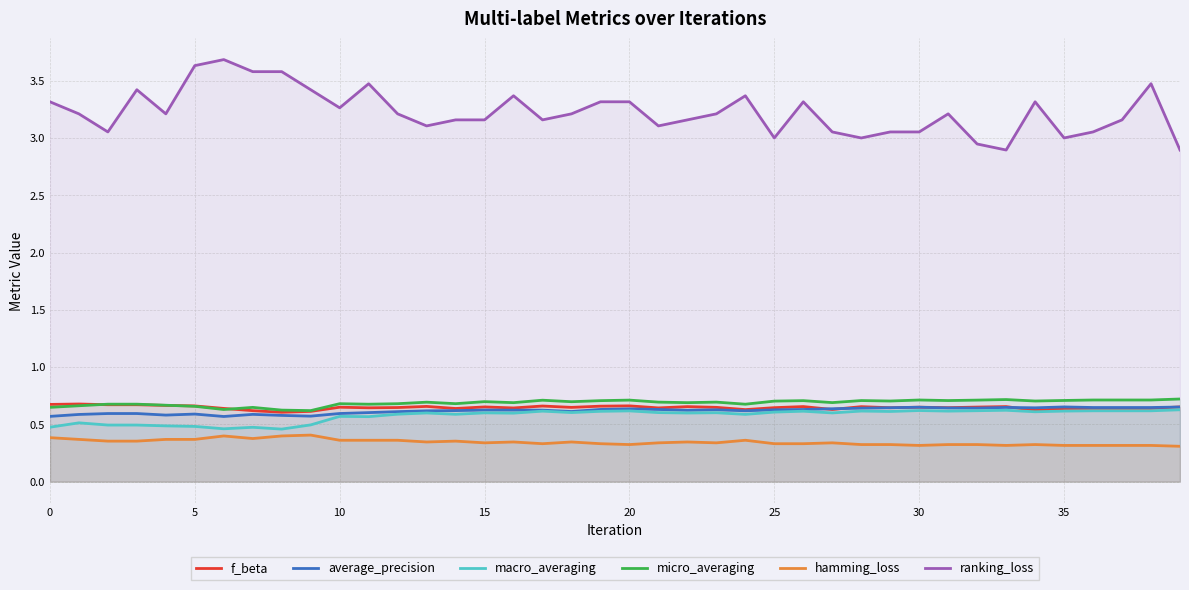

What is the smallest value displayed?

0.3